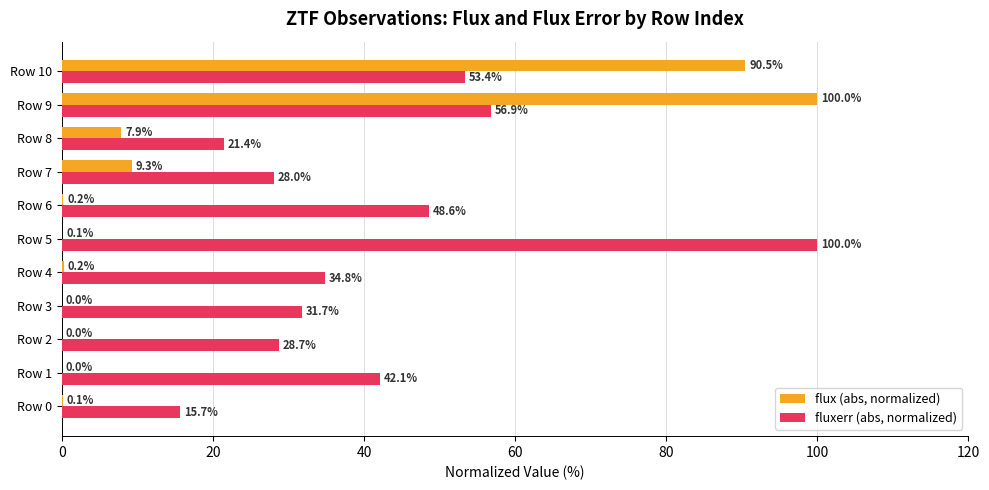

True or false: flux (abs, normalized) has a value of 149.3 at Row 10.

False